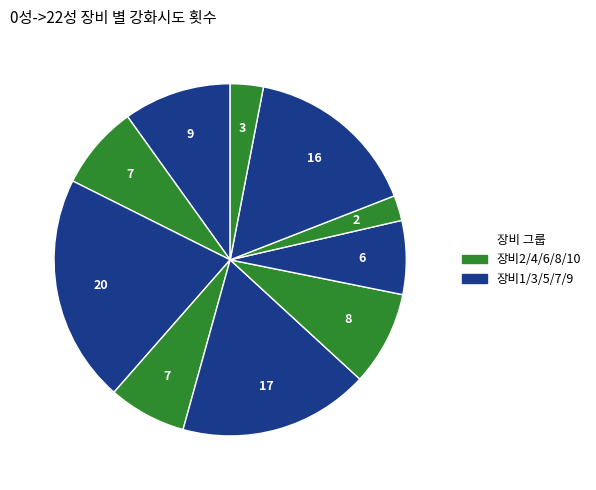

Rank the categories by value from lowest to highest.

장비8, 장비10, 장비7, 장비4, 장비2, 장비6, 장비1, 장비9, 장비5, 장비3